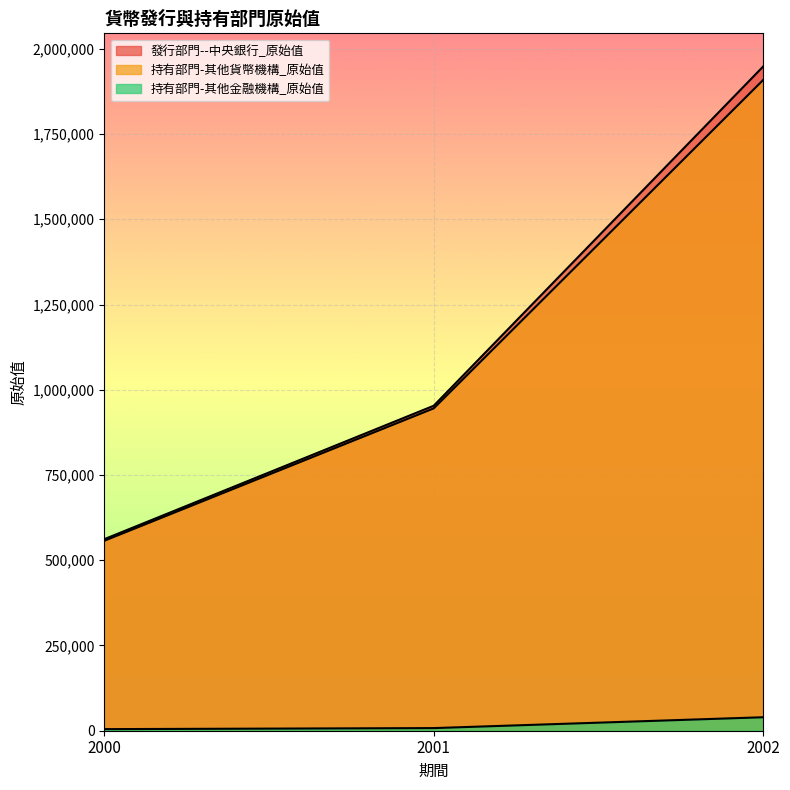

Where does the 發行部門--中央銀行_原始值 series first go above 953120?

2002